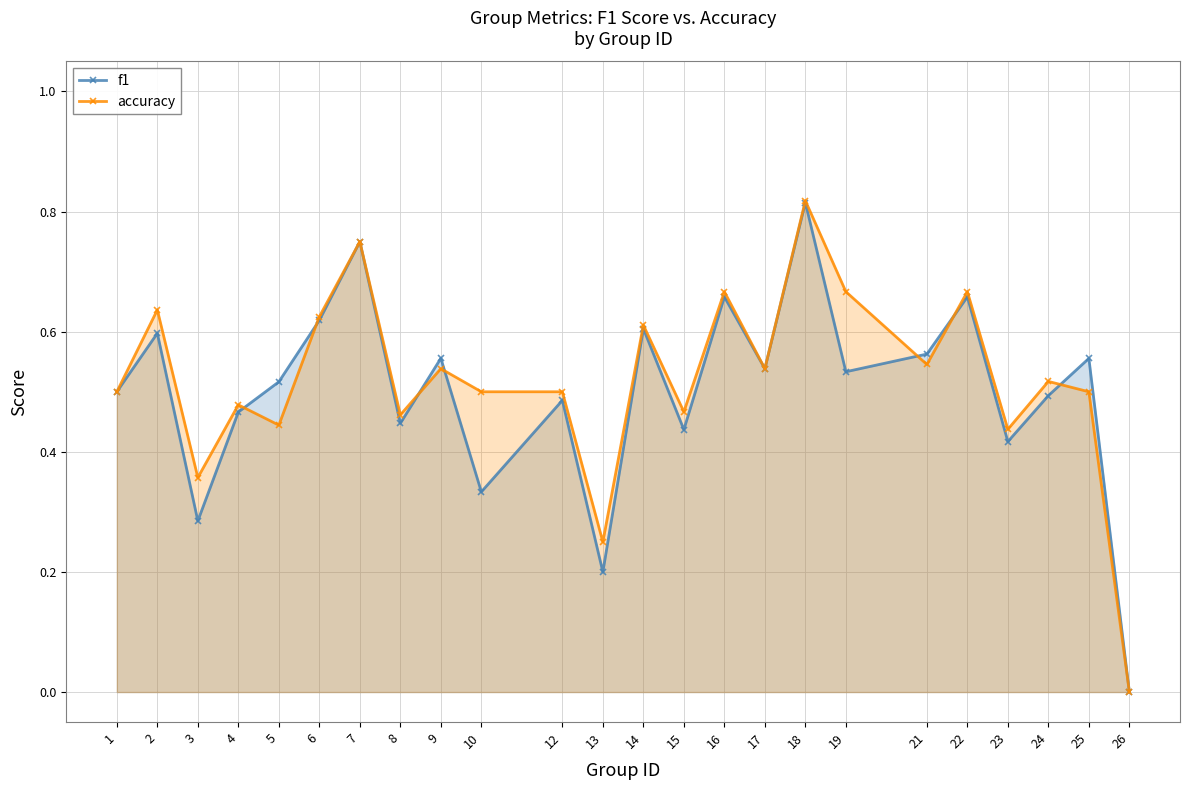

What is the total value across all series at 2?

1.2